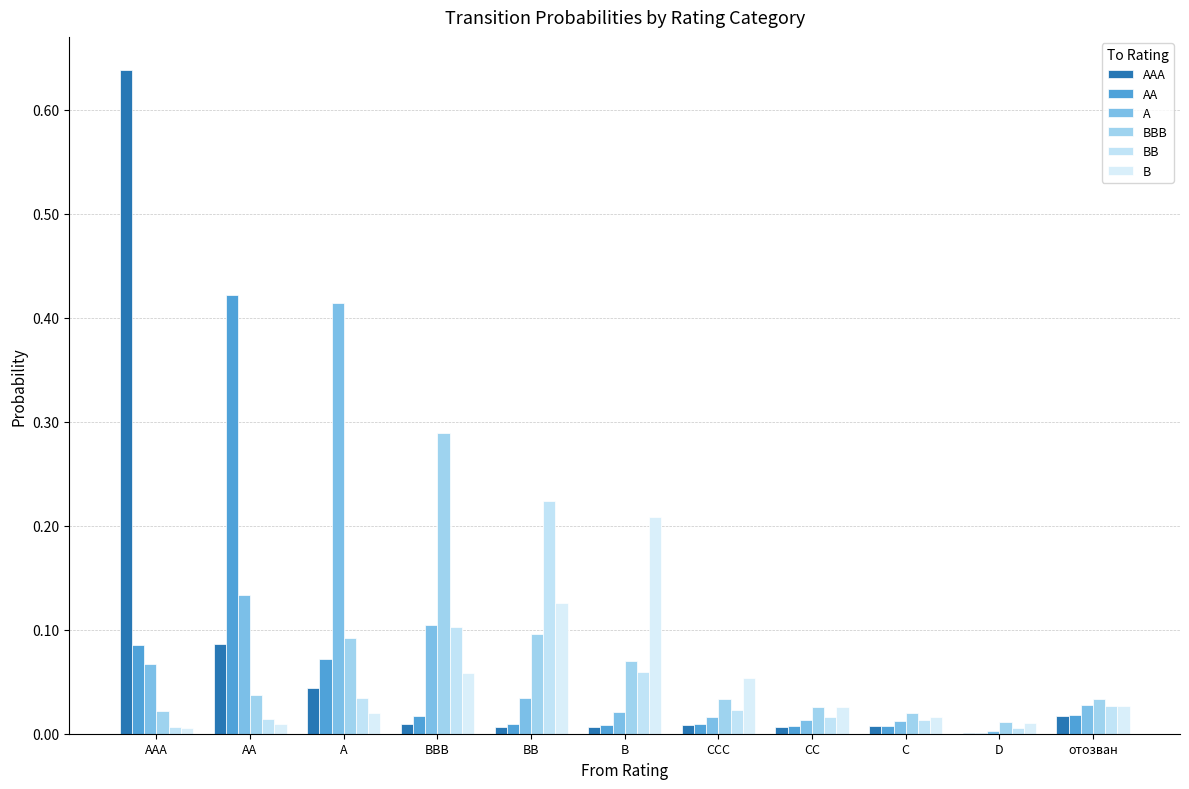

Is it true that B equals 0.1 at CCC?

True